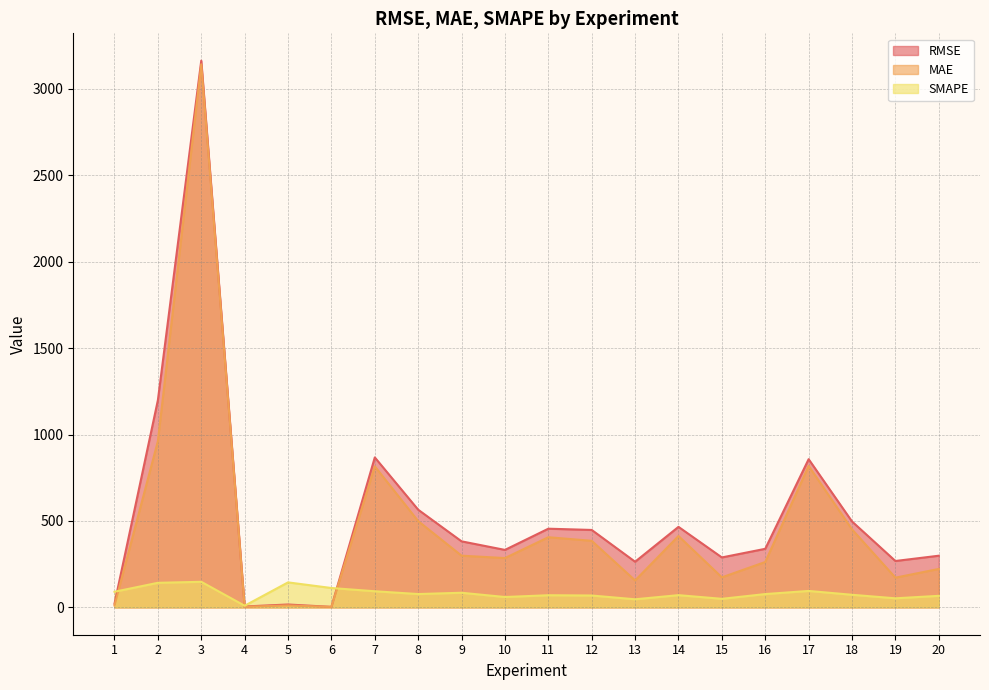

Rank the series by their maximum value, from highest to lowest.

RMSE, MAE, SMAPE